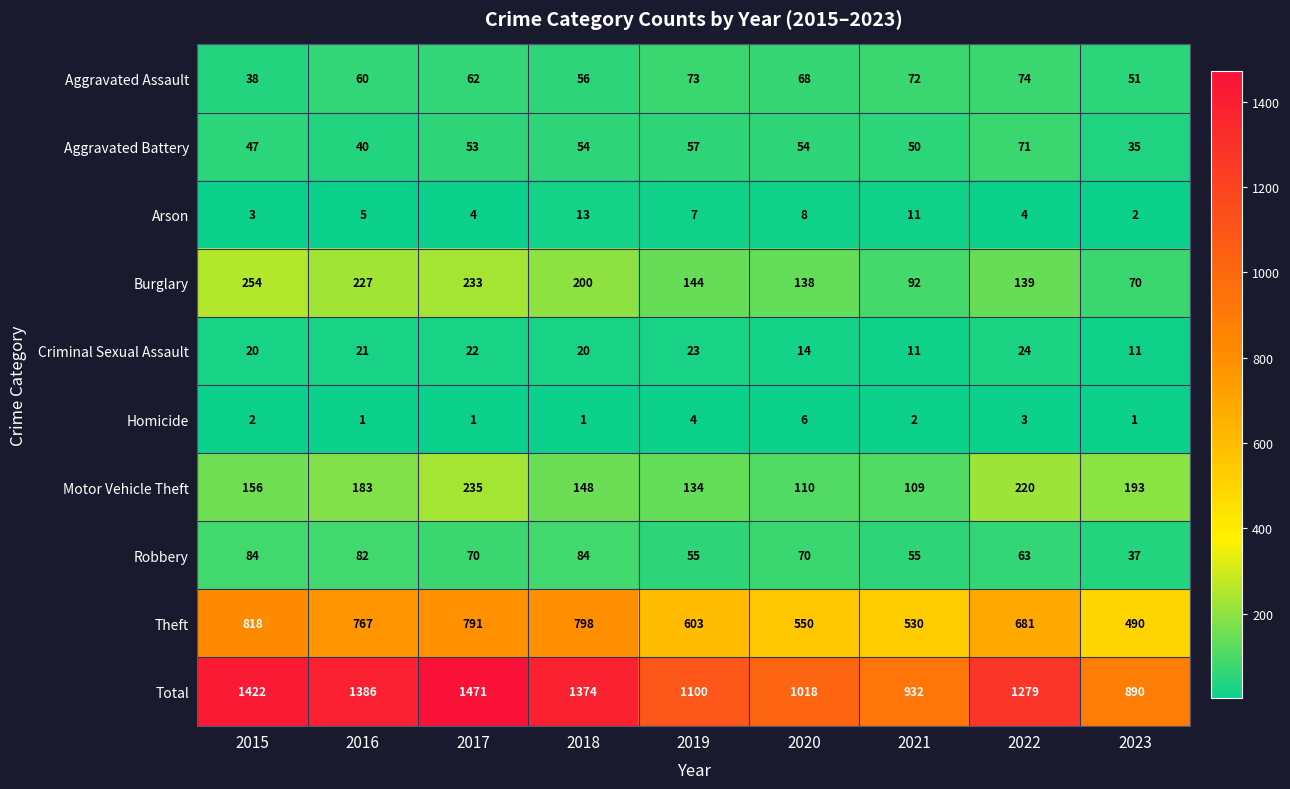

What is the difference between the second highest and second lowest values in the Arson series?

8